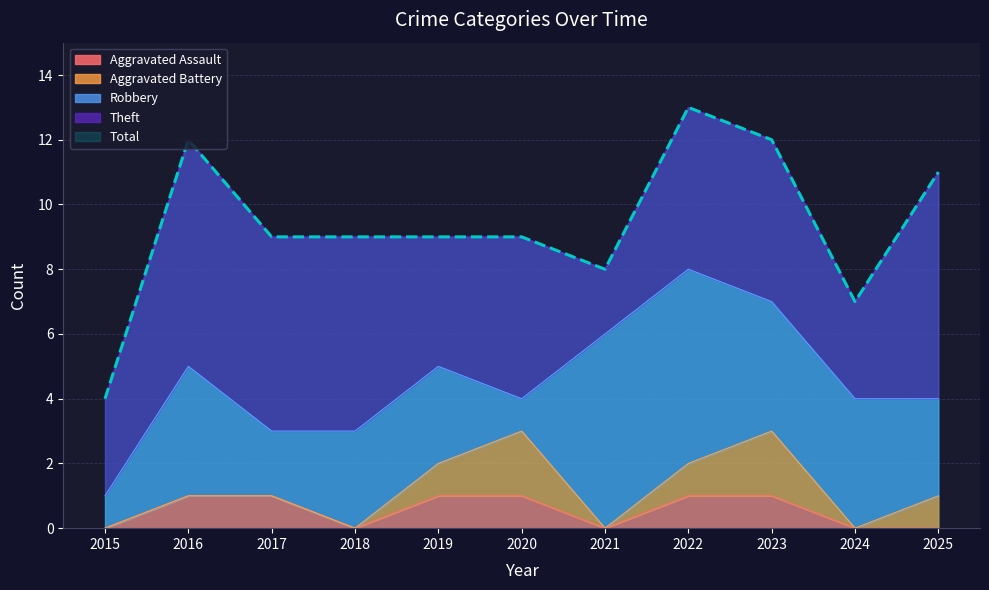

True or false: Robbery and Aggravated Assault intersect in this chart.

False